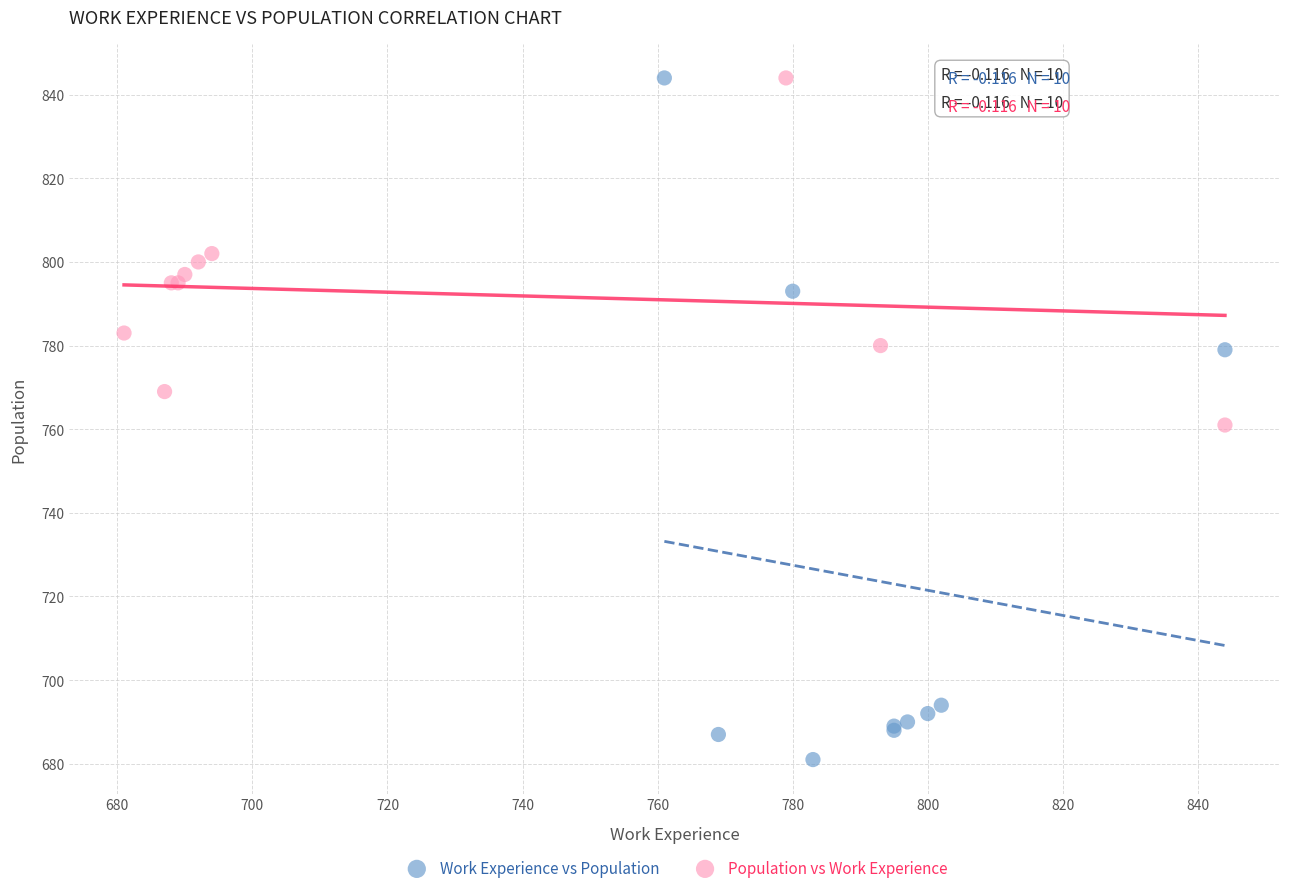

Which series has the largest Y range (max minus min)?

Work Experience vs Population